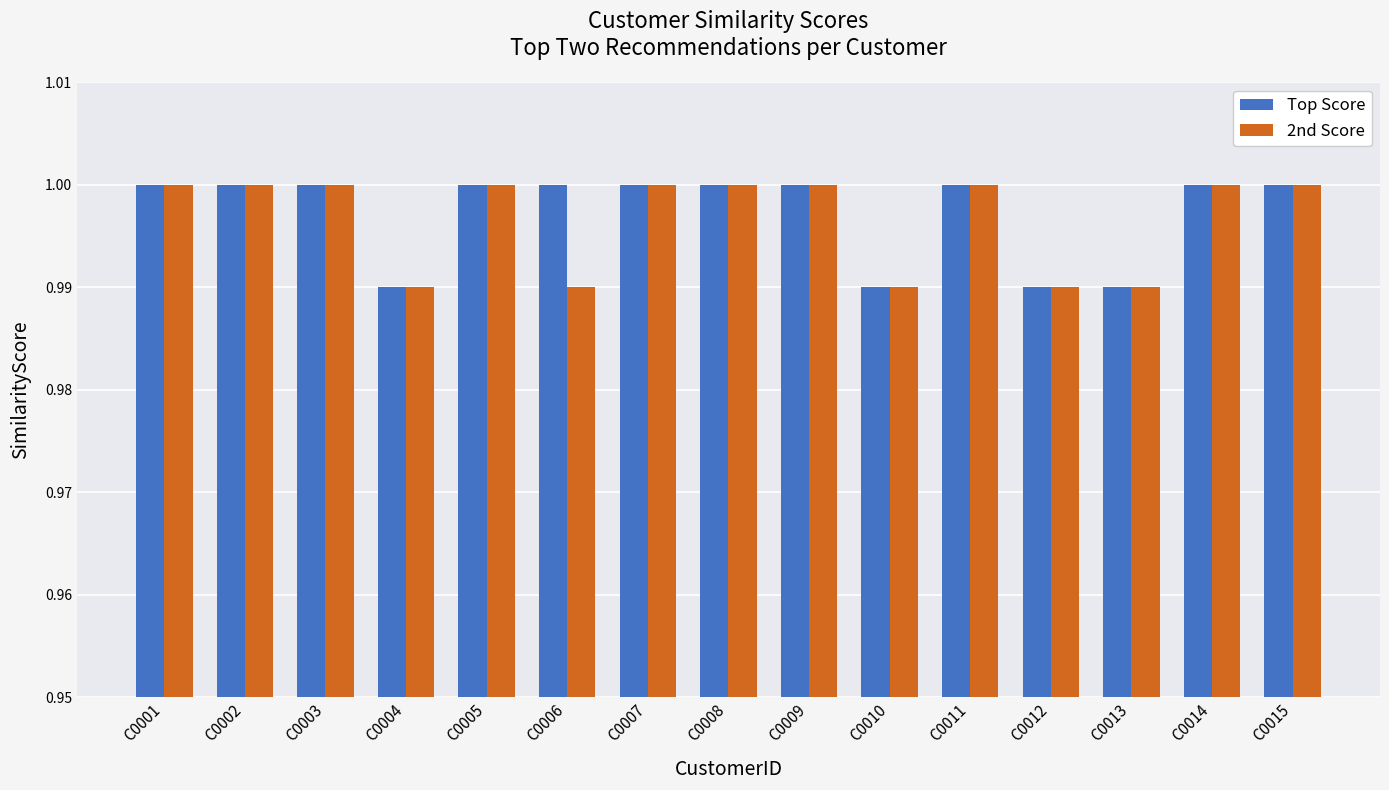

How many 2nd Score values are between 0 and 1?

15